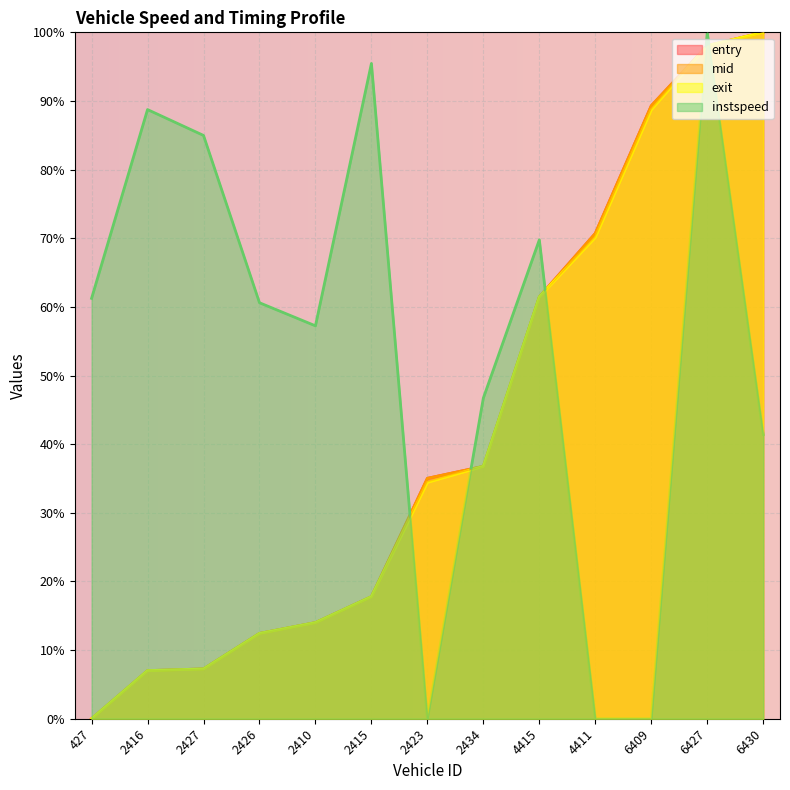

At how many categories does at least one series exceed 0?

13